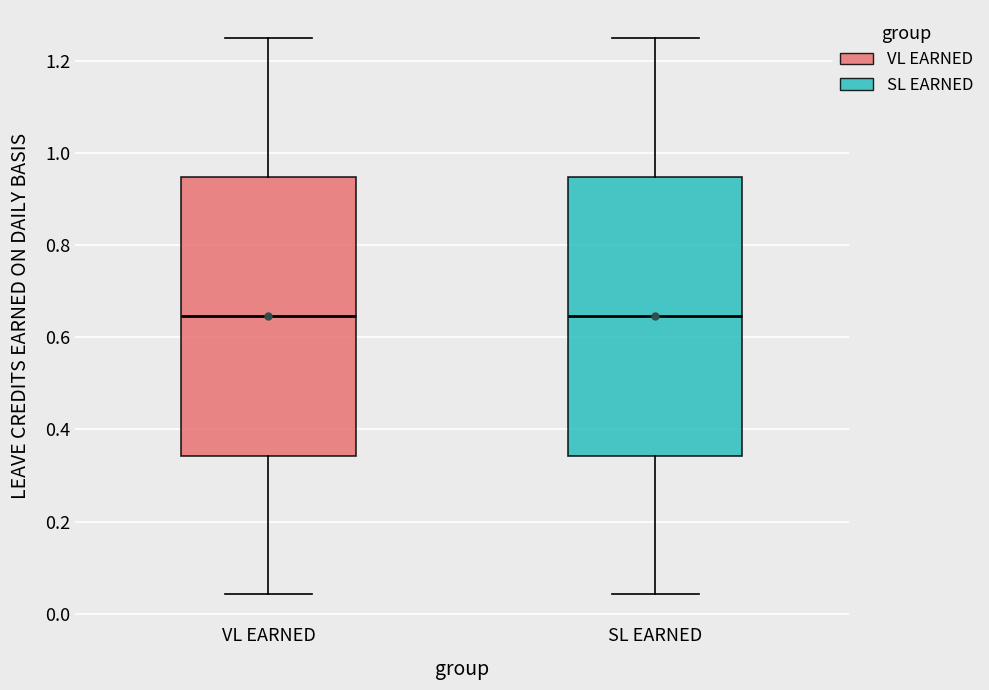

Reading left to right, transcribe this box plot: for each box, give where its median line is, the range the box spans, and where its two whiskers end, as read against the y-axis. The values are not printed on the chart, so give them approximately, as read against the axis.

VL EARNED: median 0.64, box 0.34 to 0.94, whiskers 0.04 to 1.26
SL EARNED: median 0.64, box 0.34 to 0.94, whiskers 0.04 to 1.26